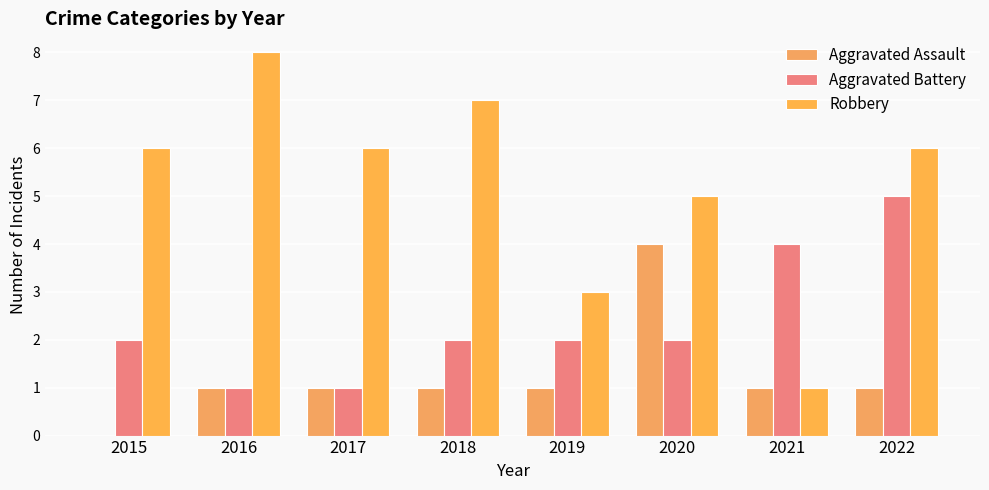

Which category has the lowest value in the Aggravated Battery series?

2016